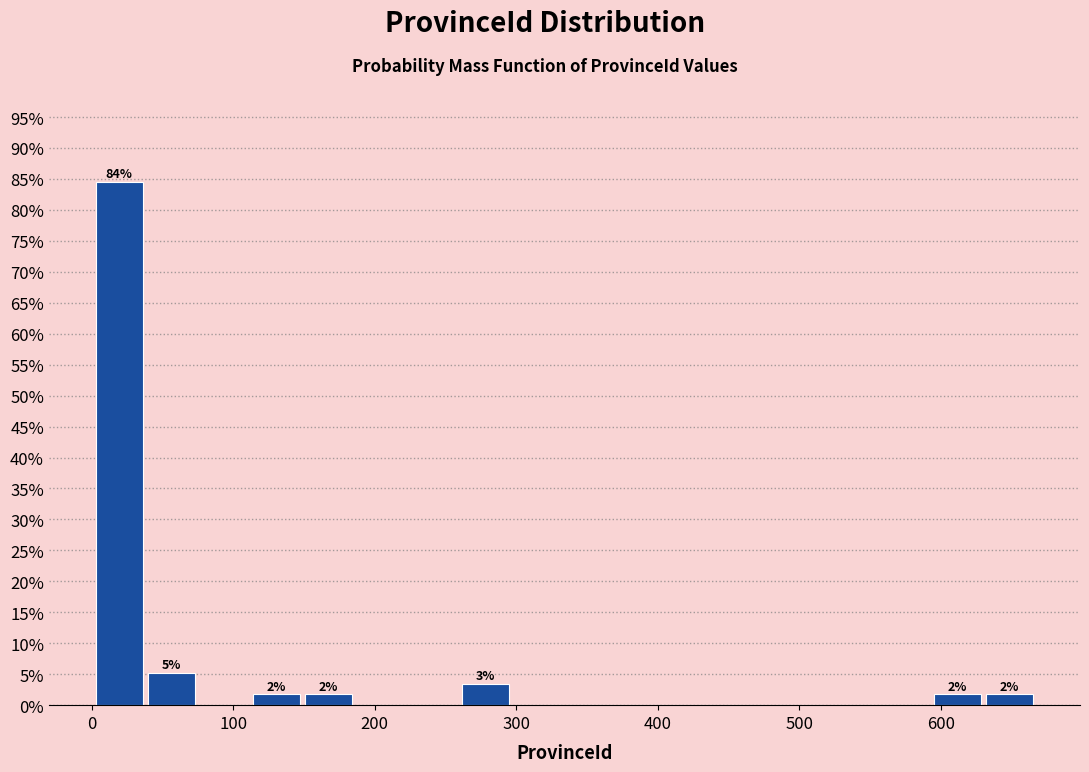

Around what value on the x-axis is the tallest bar? Give the approximate position of its centre, as read against the axis.

20